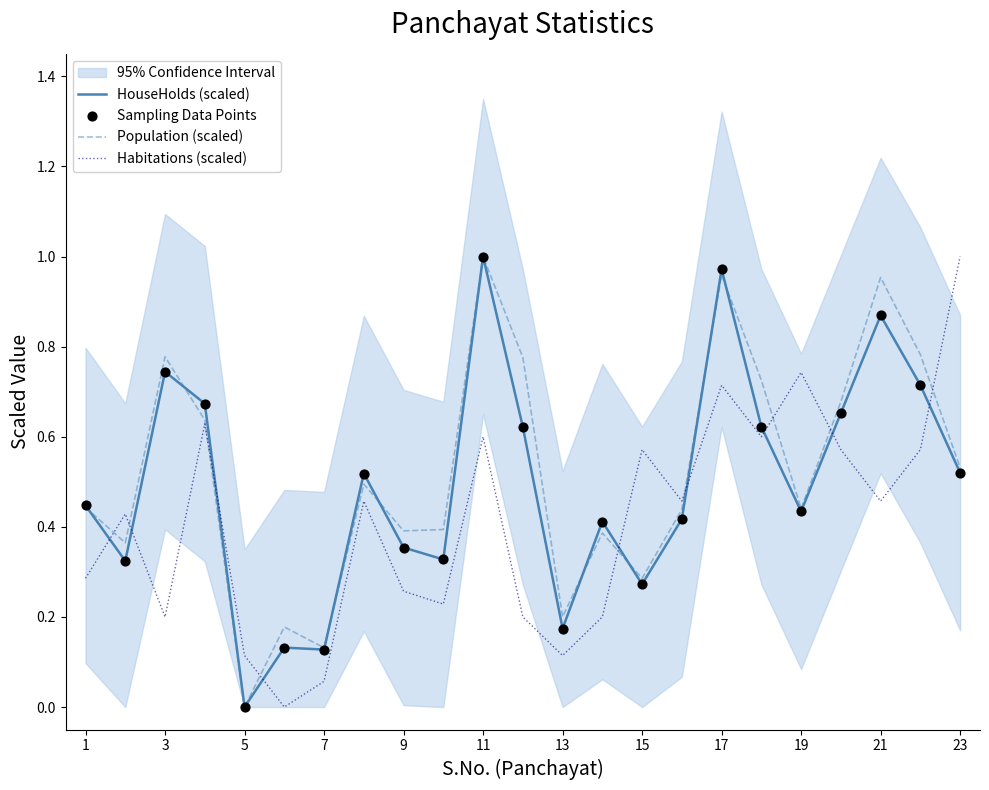

What are all the series names shown in the legend?

HouseHolds (scaled), Population (scaled), Habitations (scaled), Sampling Data Points